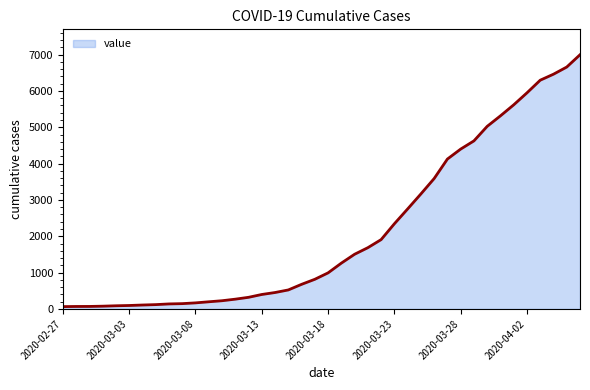

What is the difference between the maximum and minimum values?

6931